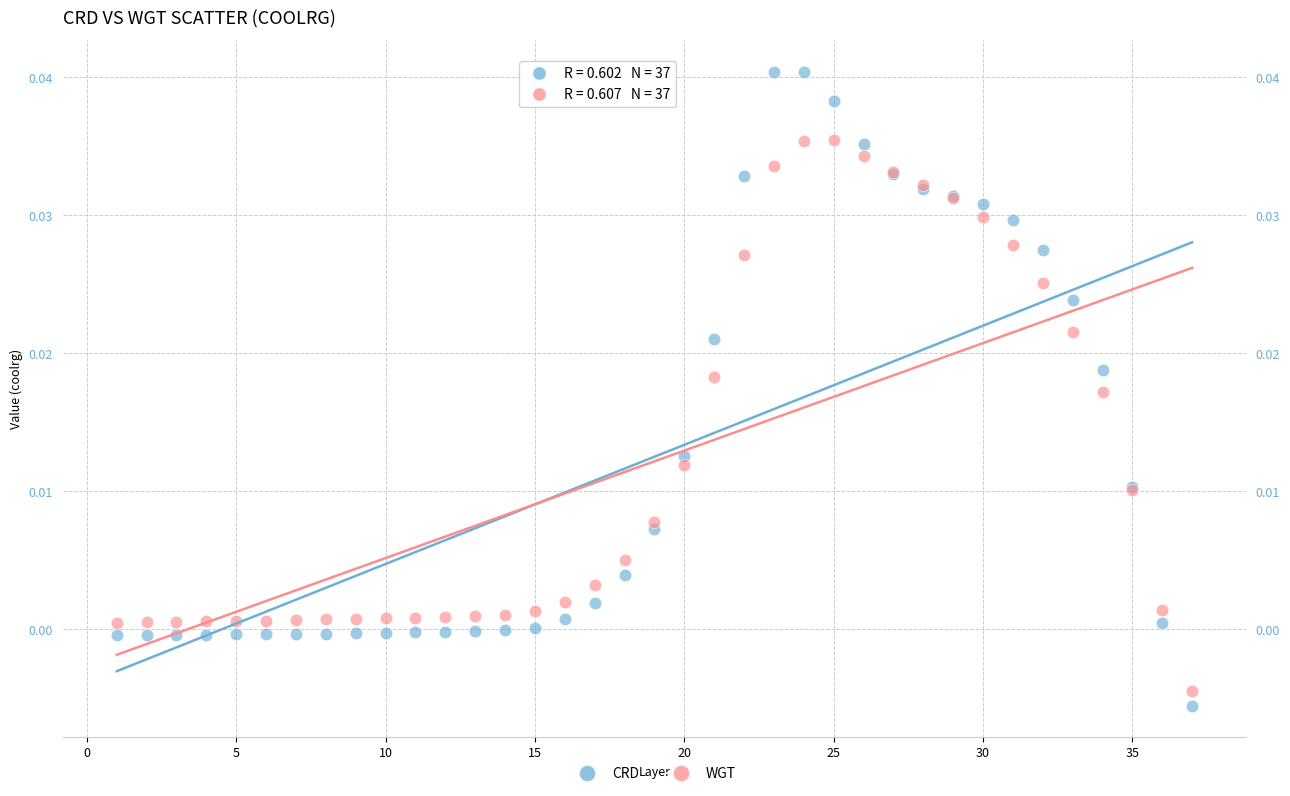

Which series reaches the maximum Y coordinate?

CRD